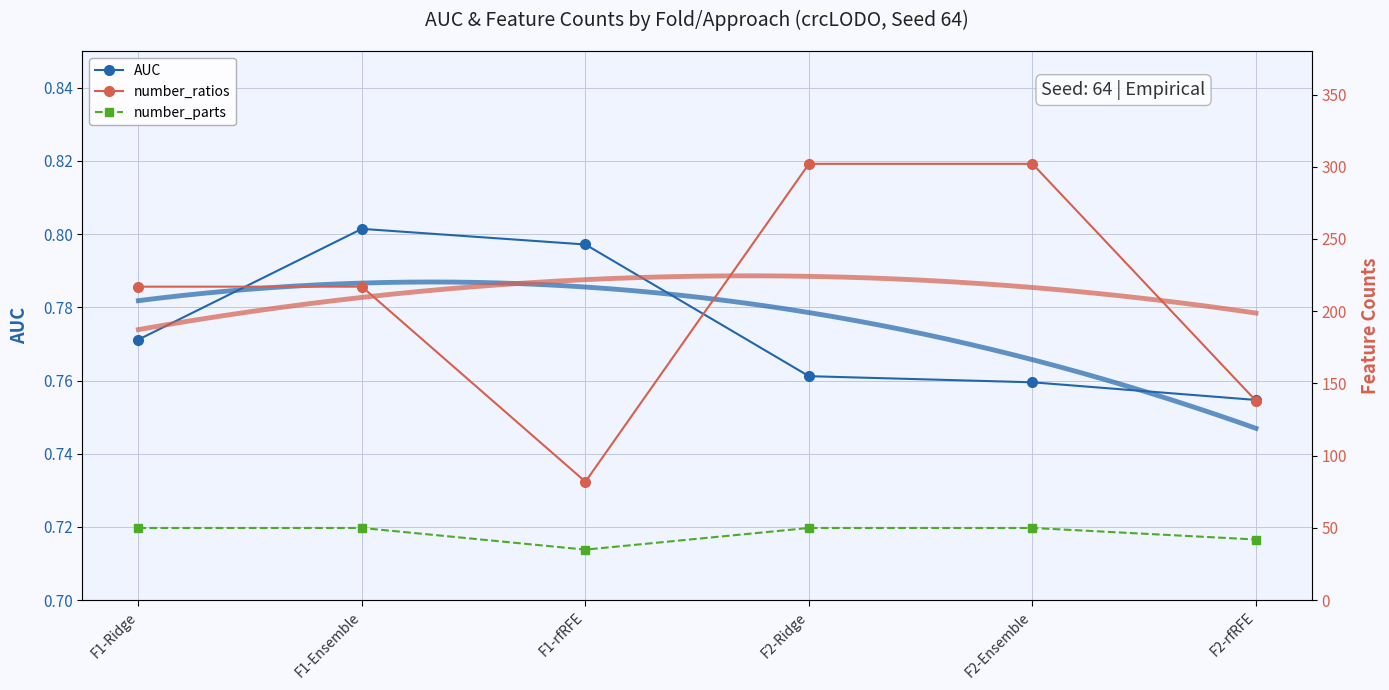

Where is the first local minimum for number_parts?

F1-rfRFE